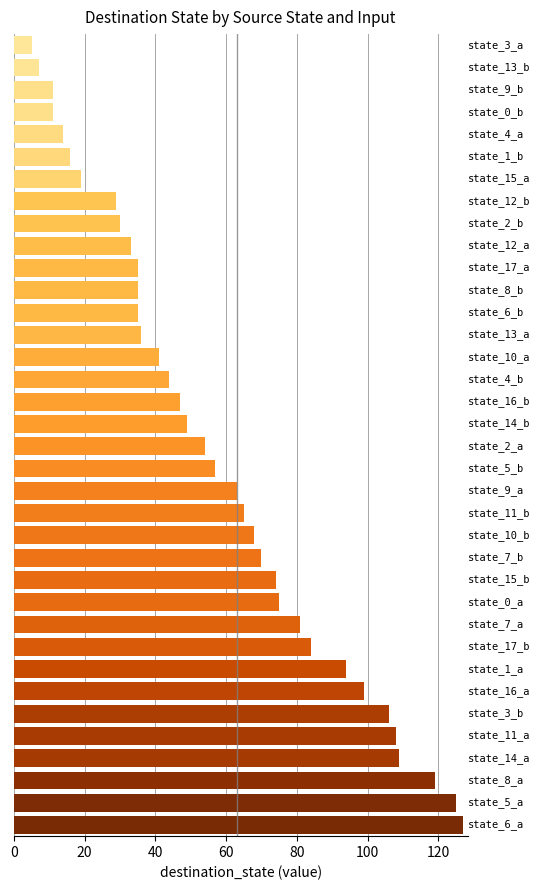

What is the minimum value shown in the chart?

5